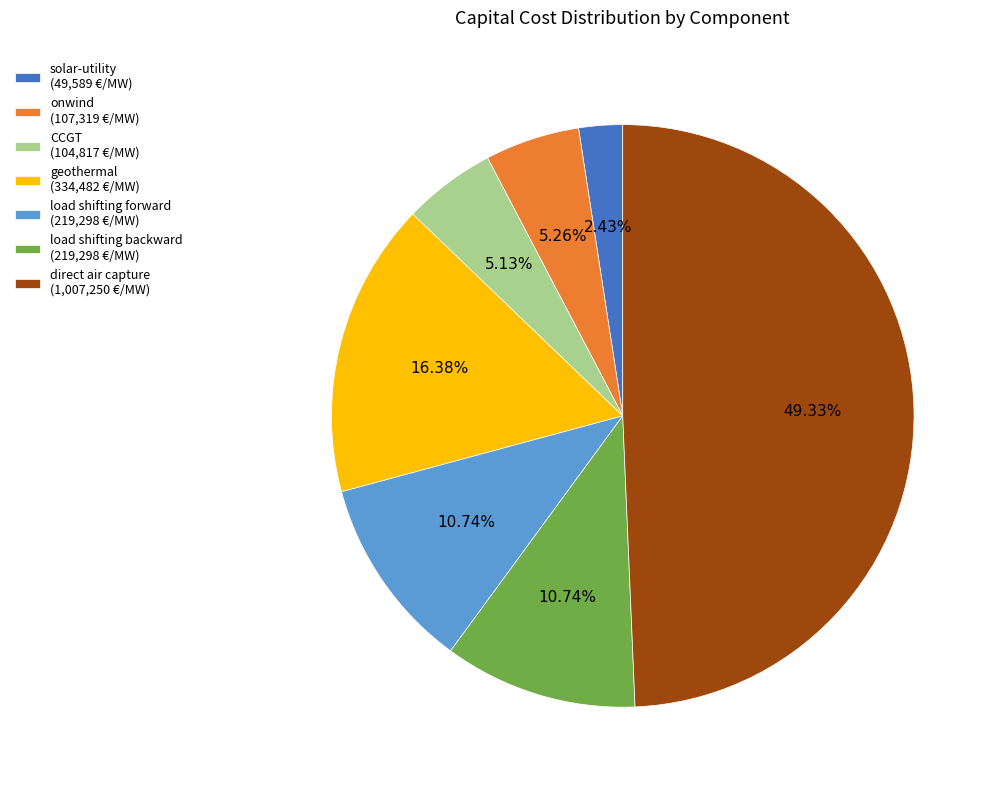

To the nearest percent, what is the average slice percentage?

14%